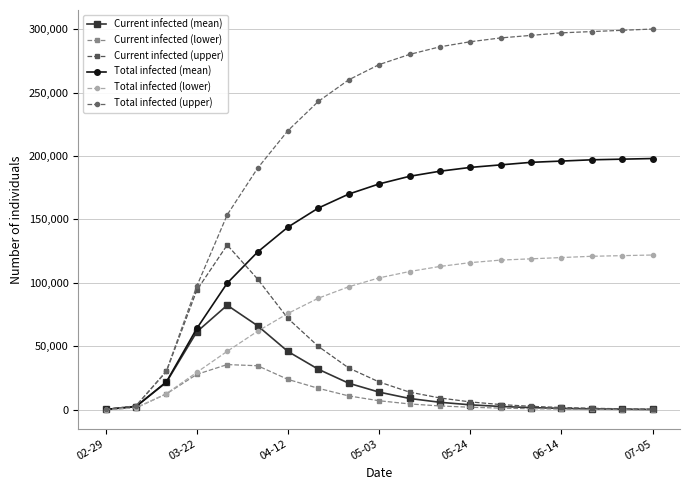

Rank the series by their maximum value, from highest to lowest.

Total infected (upper), Total infected (mean), Current infected (upper), Total infected (lower), Current infected (mean), Current infected (lower)